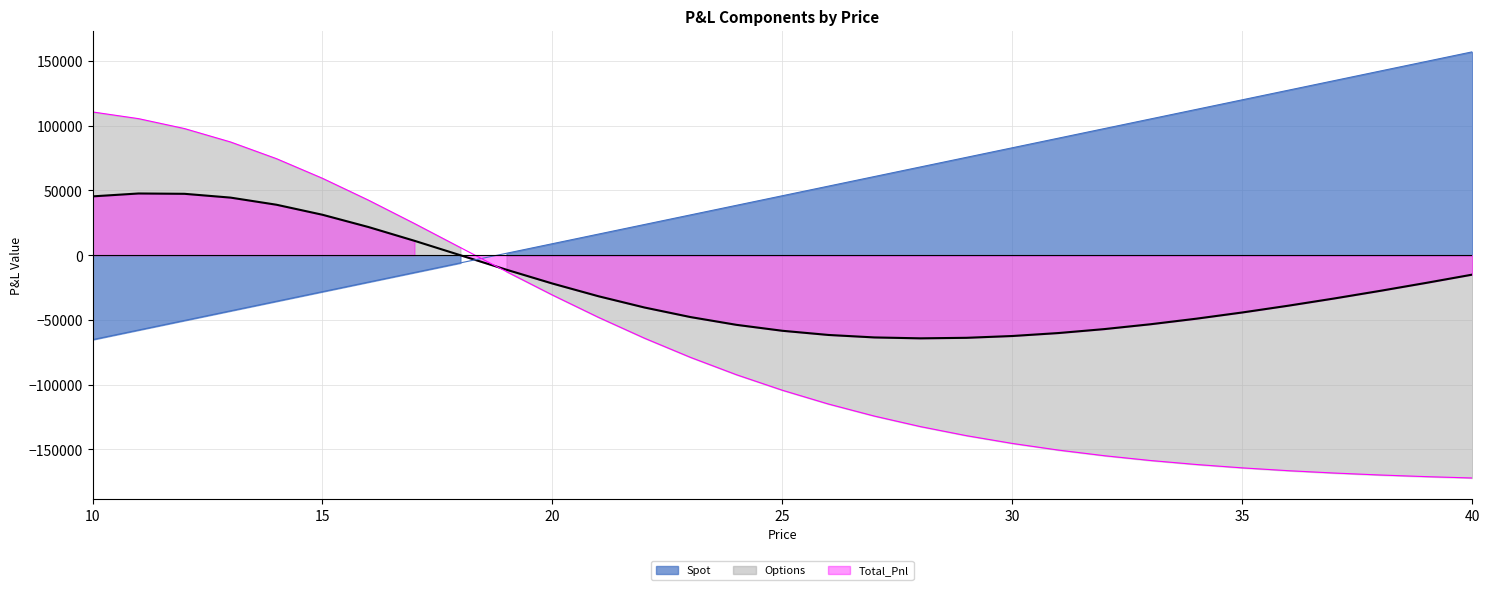

The value of Options at 10 is 110603.6. True or false?

True